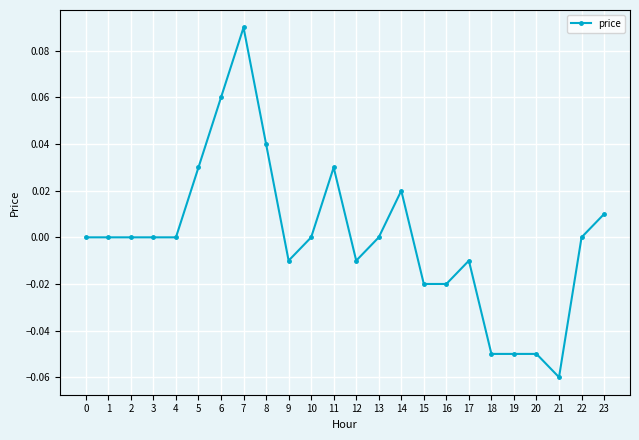

The chart shows a value of 0.0 at 5. True or false?

True